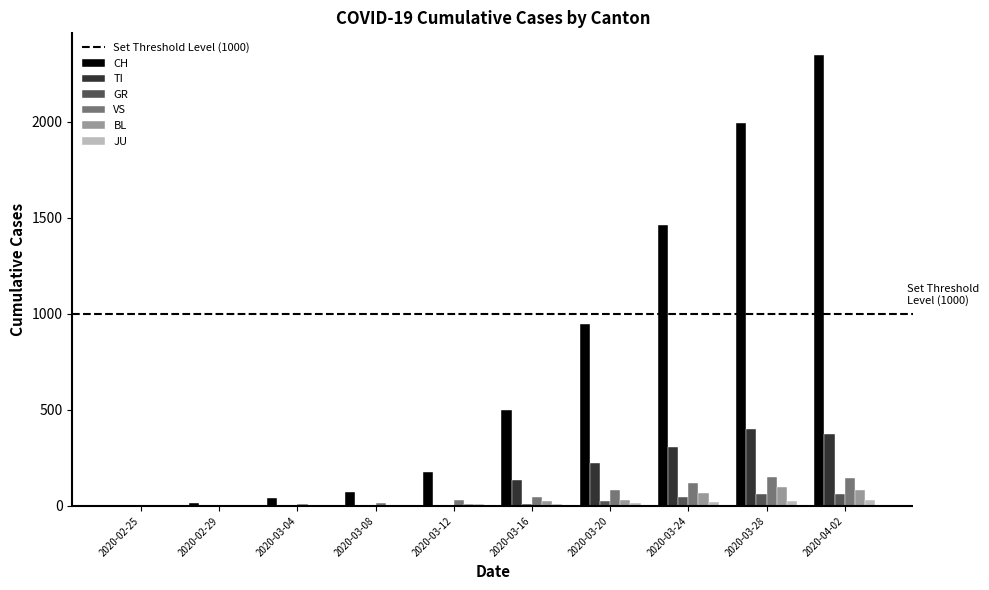

How many groups of bars are there?

10